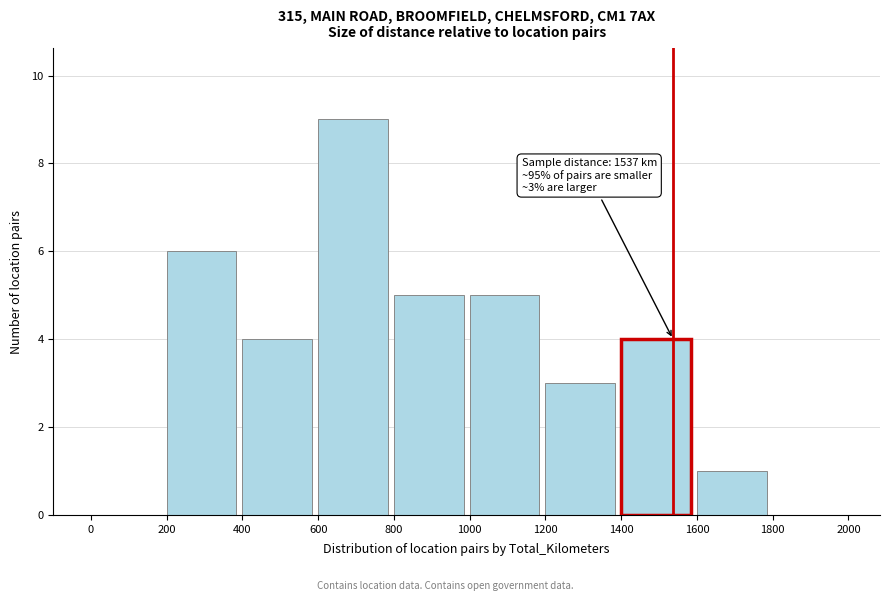

Over which range of the x-axis is the bar tallest?

600 to 800